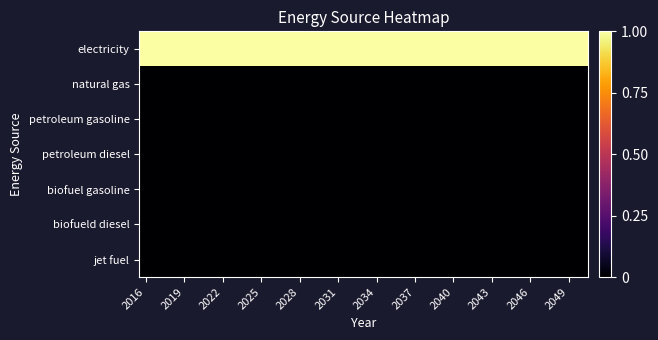

Reading right to left, what are all the values shown in this chart?

electricity: 1	1	1	1	1	1	1	1	1	1	1	1	1	1	1	1	1	1	1	1	1	1	1	1	1	1	1	1	1	1	1	1	1	1	1
natural gas: 0	0	0	0	0	0	0	0	0	0	0	0	0	0	0	0	0	0	0	0	0	0	0	0	0	0	0	0	0	0	0	0	0	0	0
petroleum gasoline: 0	0	0	0	0	0	0	0	0	0	0	0	0	0	0	0	0	0	0	0	0	0	0	0	0	0	0	0	0	0	0	0	0	0	0
petroleum diesel: 0	0	0	0	0	0	0	0	0	0	0	0	0	0	0	0	0	0	0	0	0	0	0	0	0	0	0	0	0	0	0	0	0	0	0
biofuel gasoline: 0	0	0	0	0	0	0	0	0	0	0	0	0	0	0	0	0	0	0	0	0	0	0	0	0	0	0	0	0	0	0	0	0	0	0
biofueld diesel: 0	0	0	0	0	0	0	0	0	0	0	0	0	0	0	0	0	0	0	0	0	0	0	0	0	0	0	0	0	0	0	0	0	0	0
jet fuel: 0	0	0	0	0	0	0	0	0	0	0	0	0	0	0	0	0	0	0	0	0	0	0	0	0	0	0	0	0	0	0	0	0	0	0